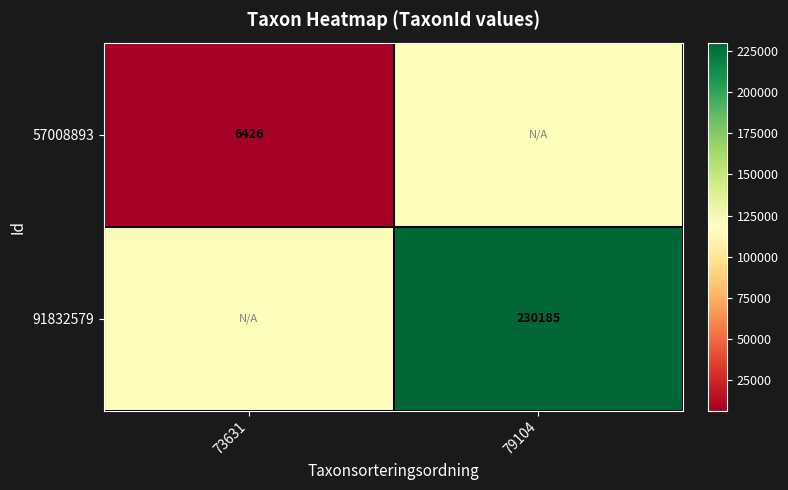

True or false: 91832579 has a value of 230185.0 at 79104.

True